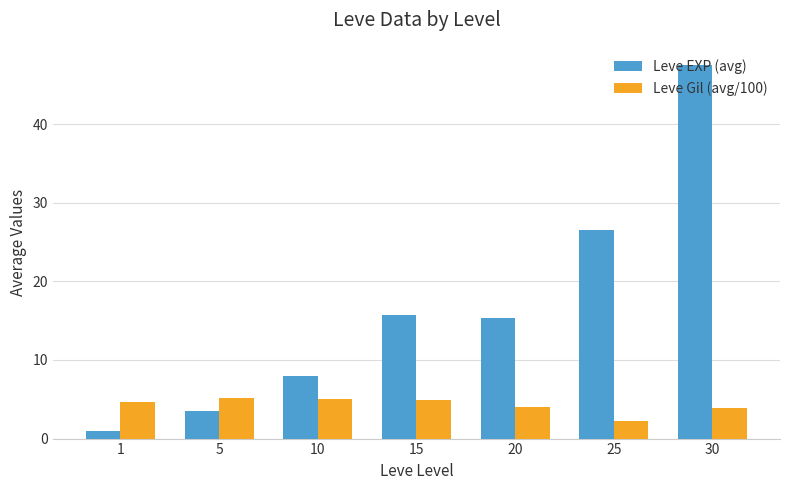

How many series are shown in this chart?

2